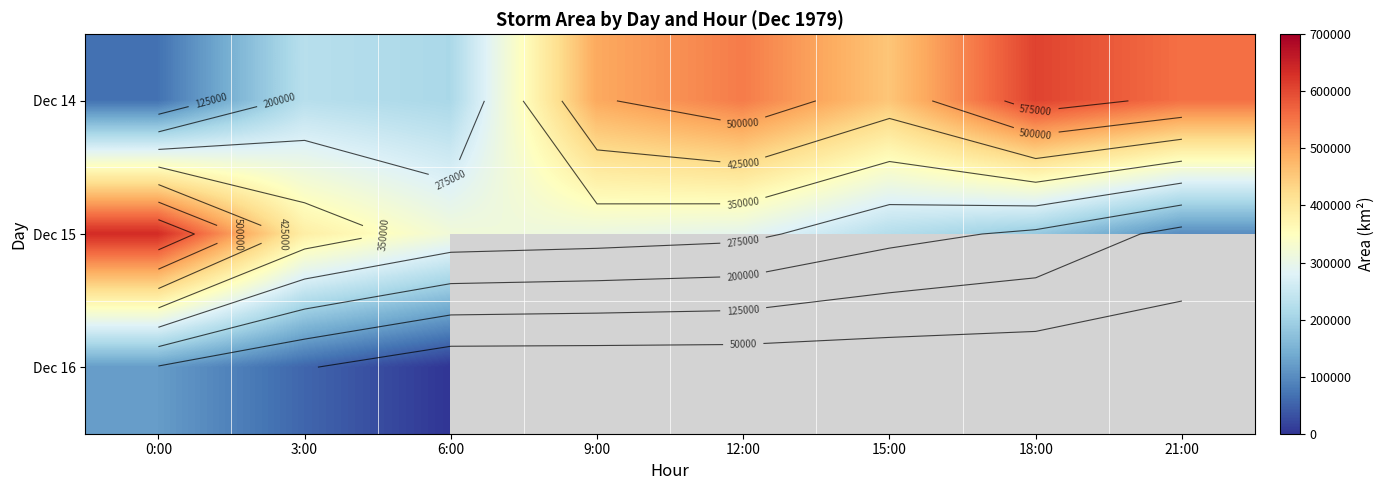

What is the difference between the second highest and second lowest values in the Dec 15 series?

201250.0